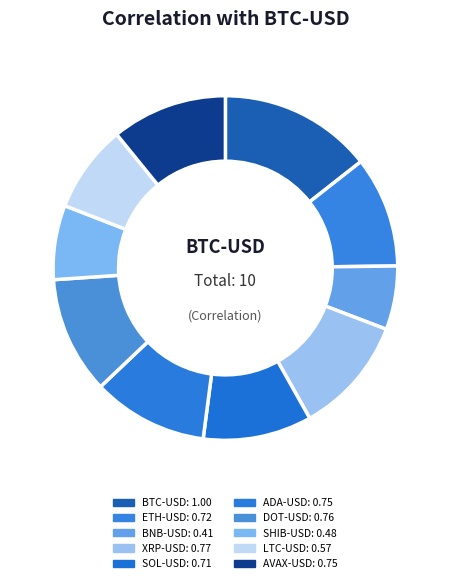

What is the smallest slice in the pie chart?

BNB-USD